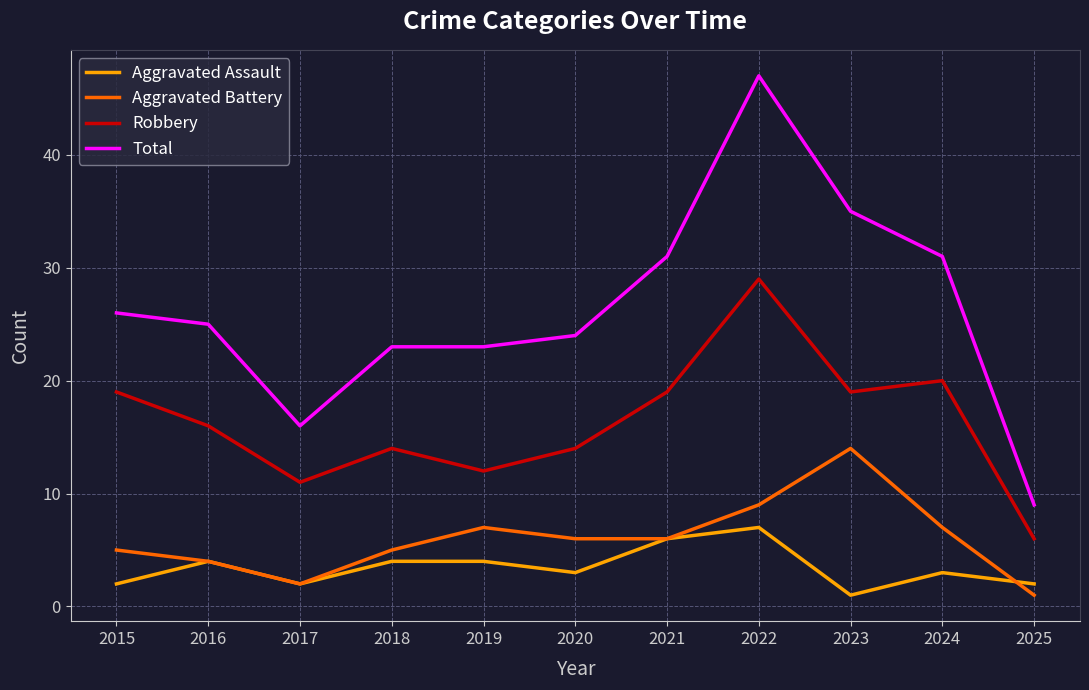

The Aggravated Assault series shows 2 at 2015. True or false?

True